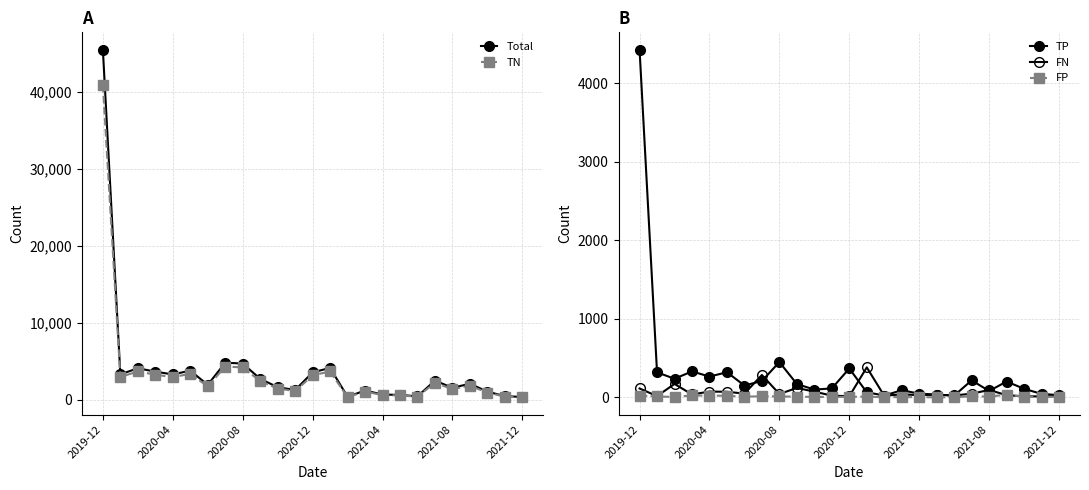

How many series are shown in this chart?

5